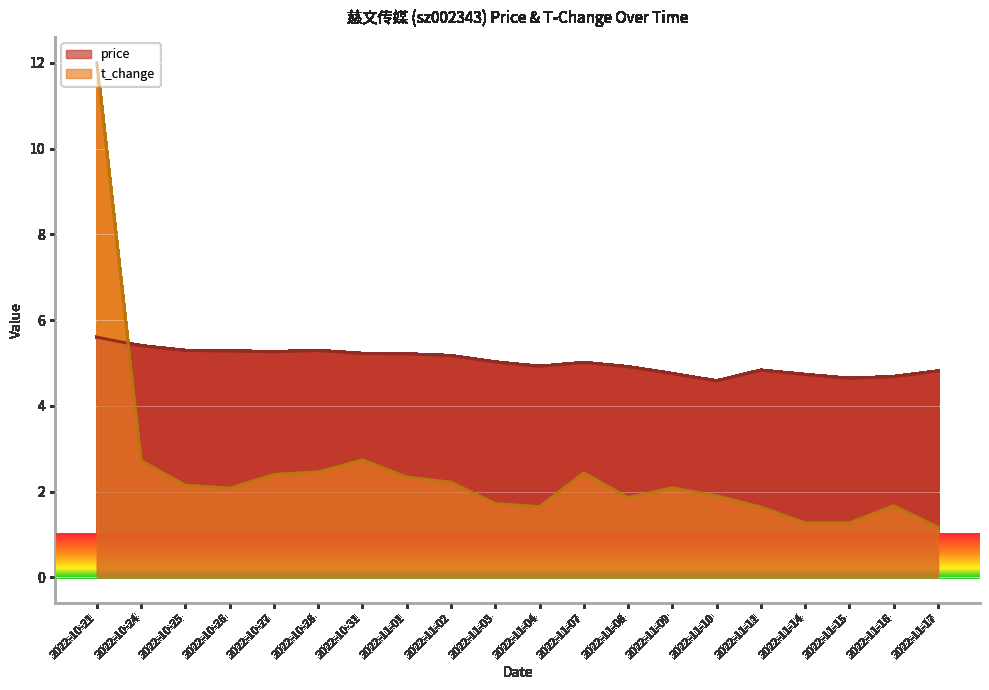

At which label does t_change first exceed 2?

2022-10-21